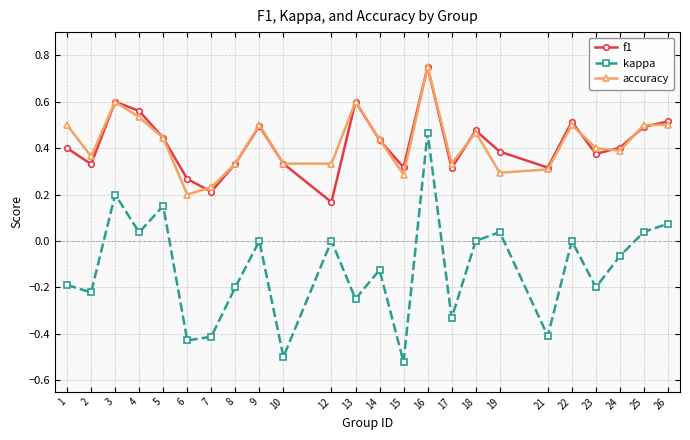

Where does the kappa series first go above 0?

3